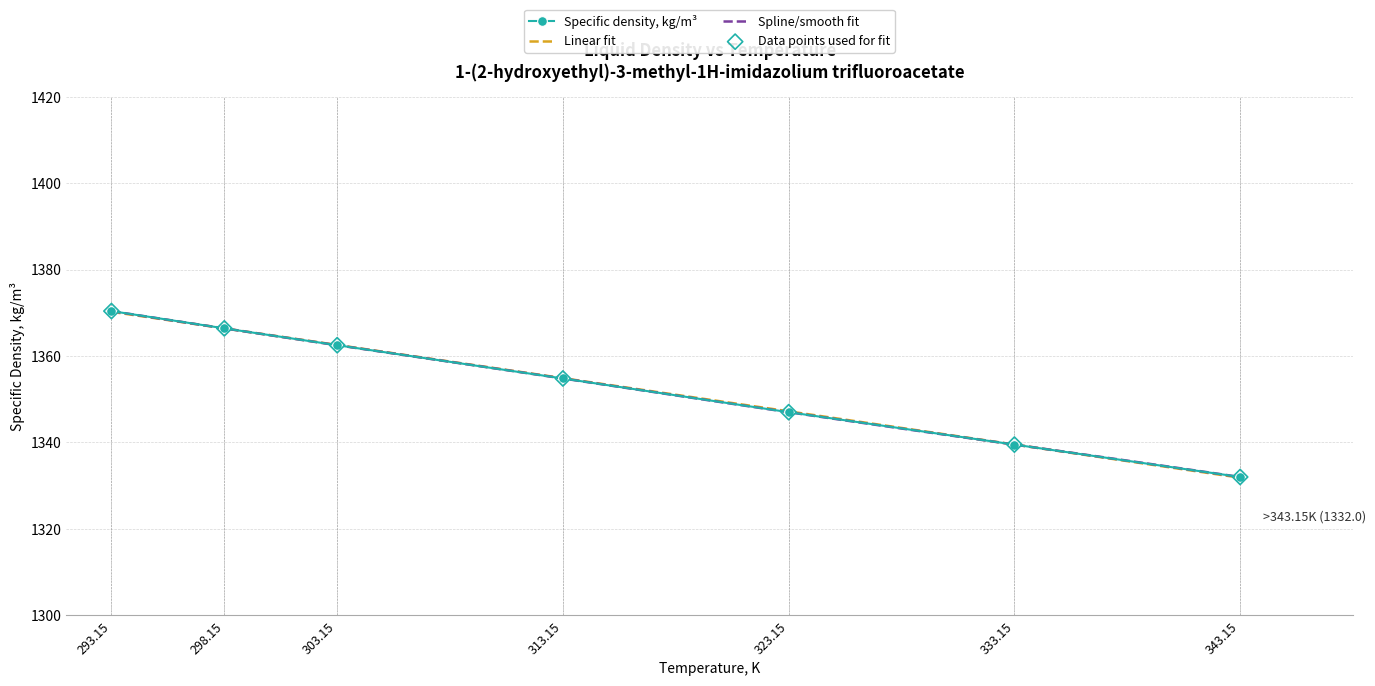

What is the change in value from 293.15 to 313.15?

-15.6